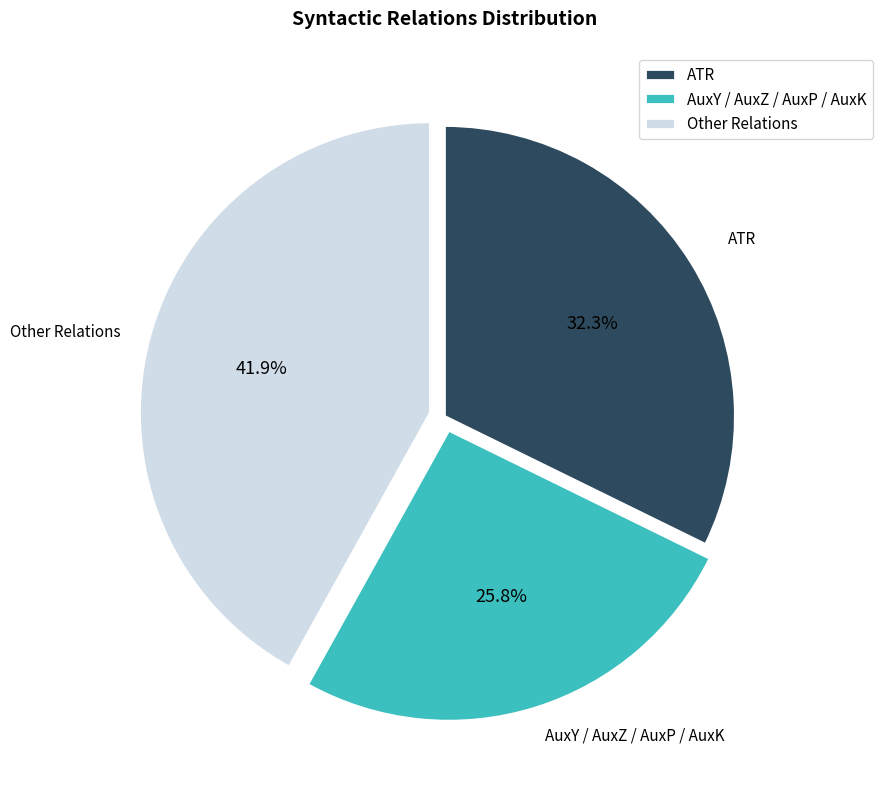

Which has a higher value, Other Relations or ATR?

Other Relations